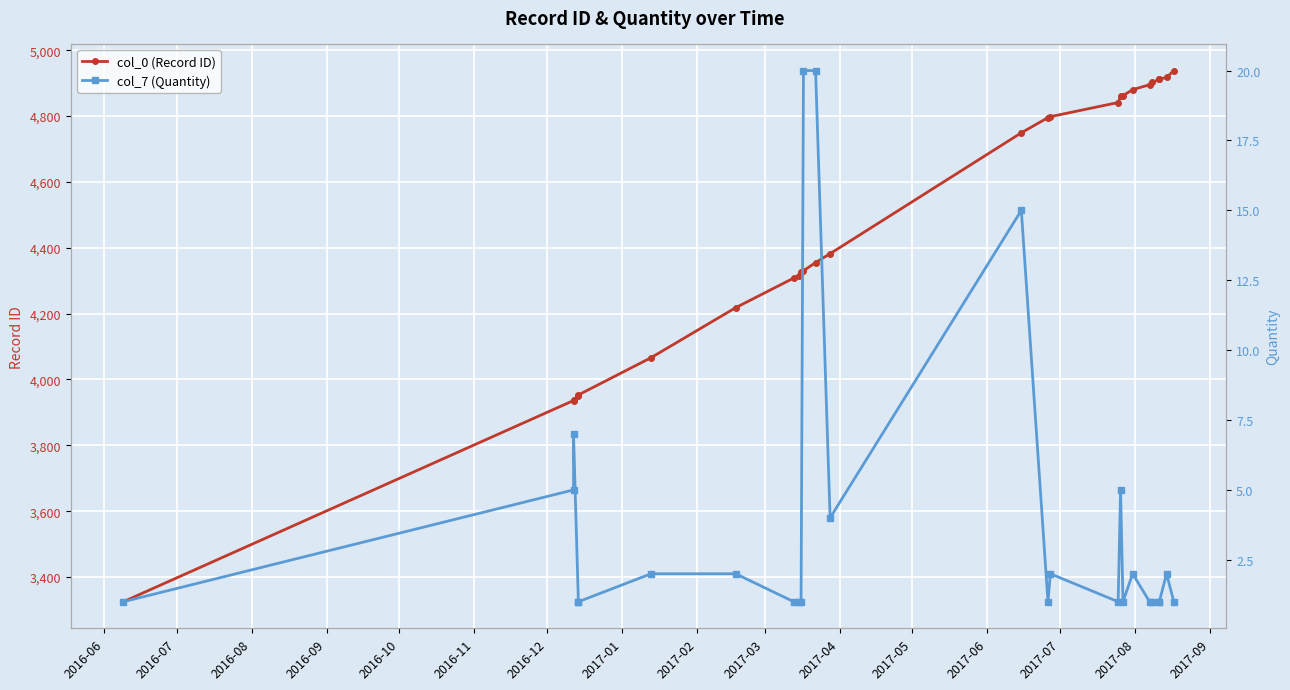

Rank the series at 2017-01 from highest to lowest value.

col_0 (Record ID), col_7 (Quantity)